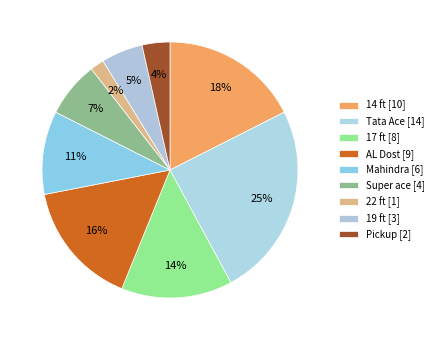

Which has a higher value, Pickup or Mahindra?

Mahindra